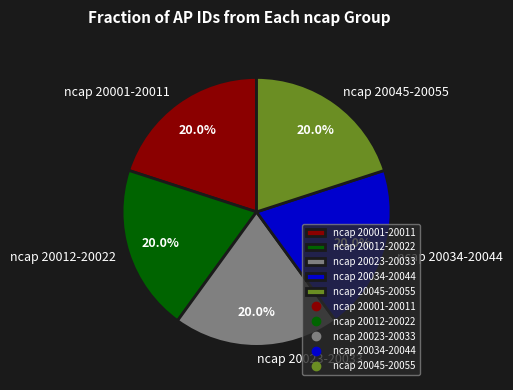

Do ncap 20023-20033 and ncap 20001-20011 together represent more than half of the pie?

No